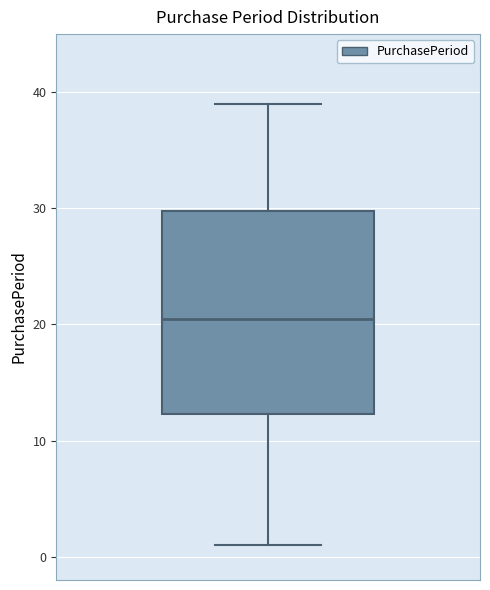

Where does the median line of the box sit on the y-axis? The values are not printed on the chart, so give them approximately, as read against the axis.

21